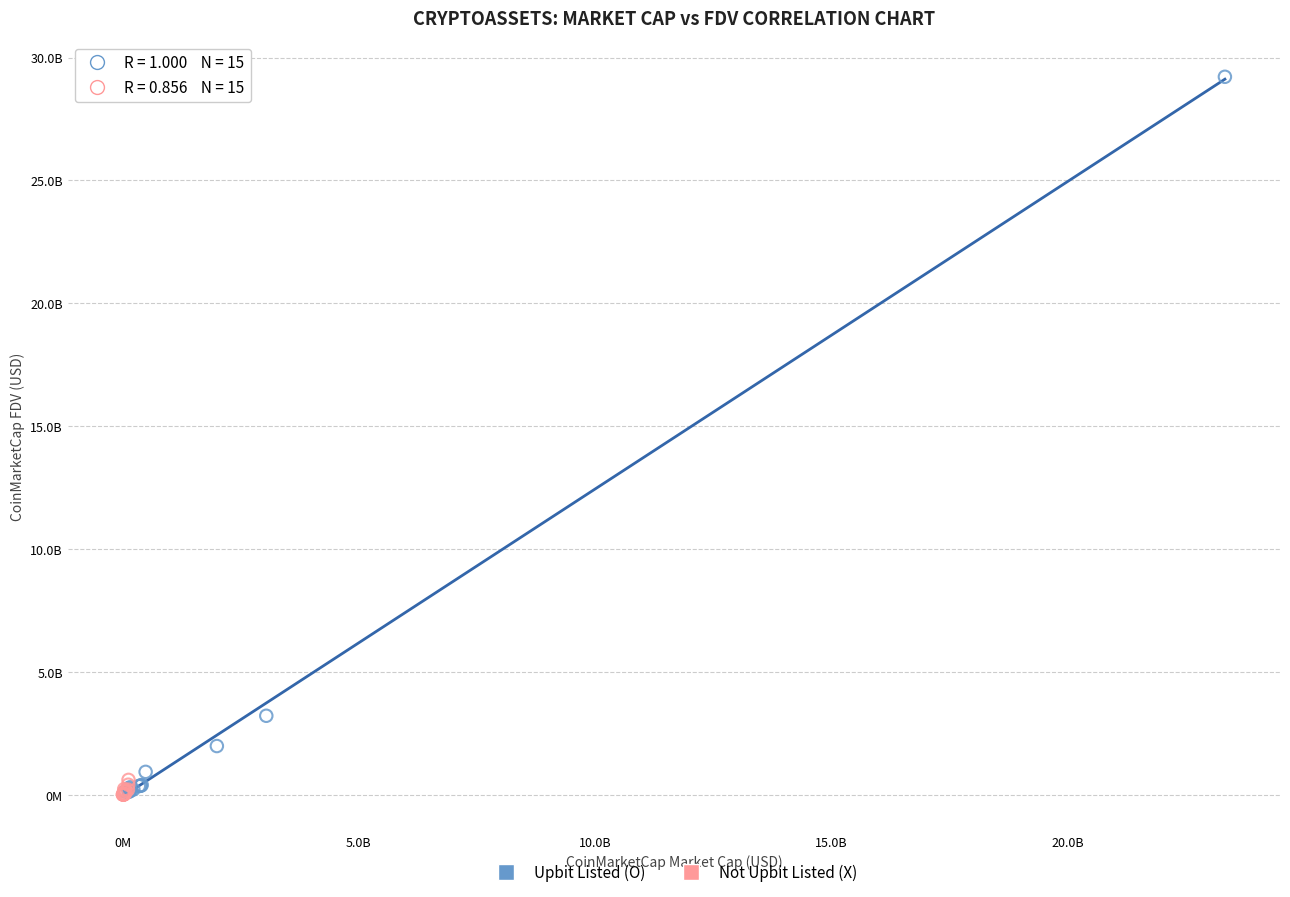

Which series has the largest Y range (max minus min)?

Upbit Listed (O)